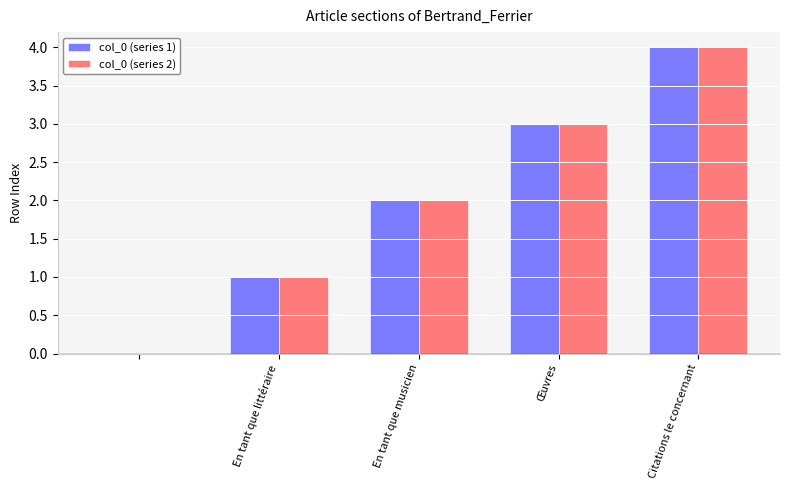

What is the greatest value displayed?

4